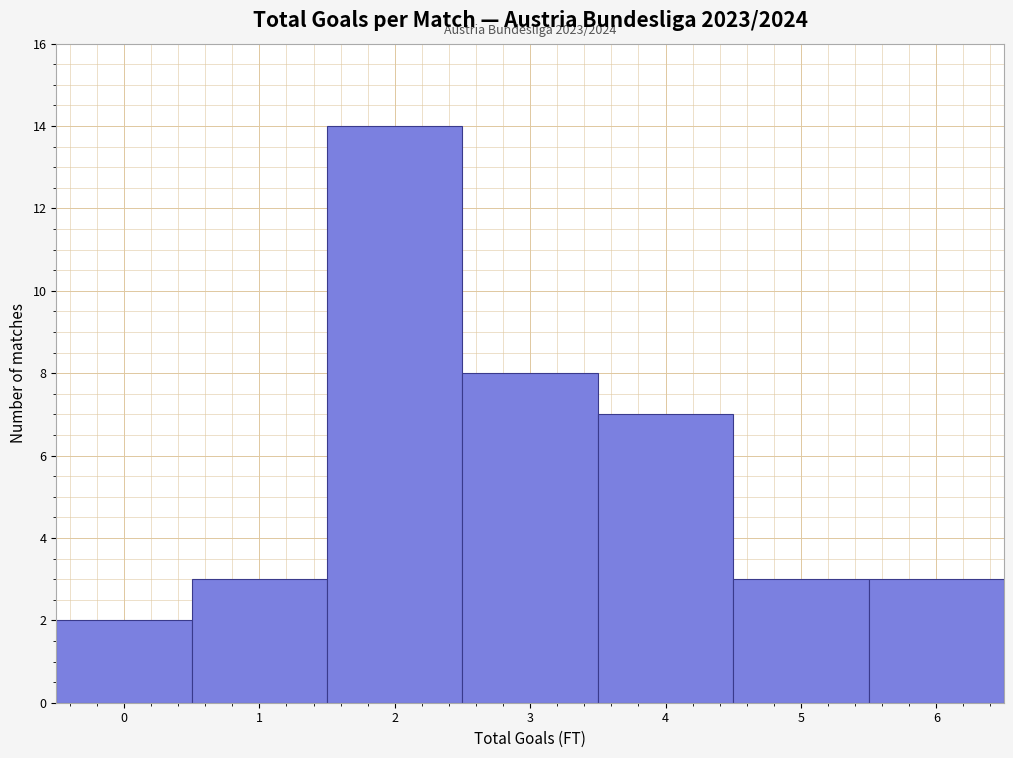

Which range on the x-axis has the tallest bar?

1.5 to 2.5